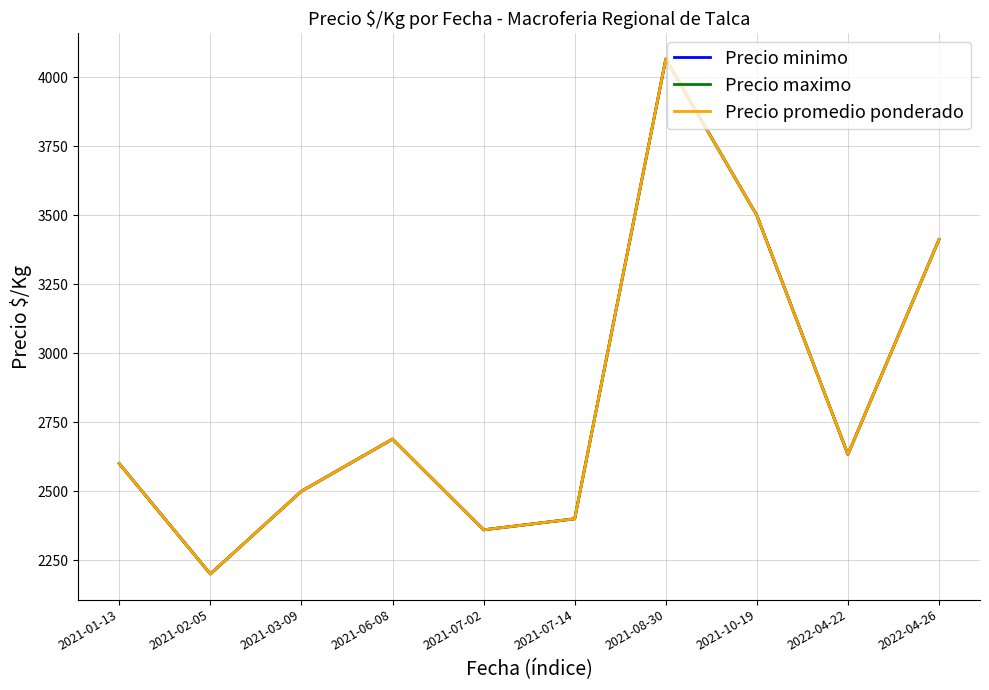

The value of Precio minimo at 2022-04-26 is 5082.6. True or false?

False